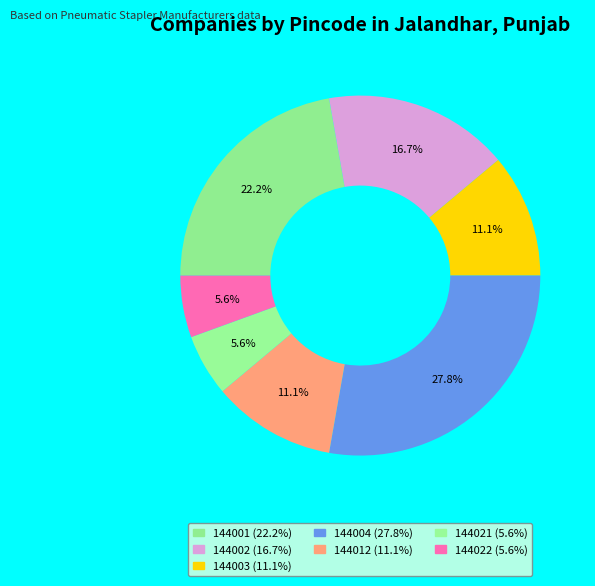

Is there a majority slice in this chart?

No